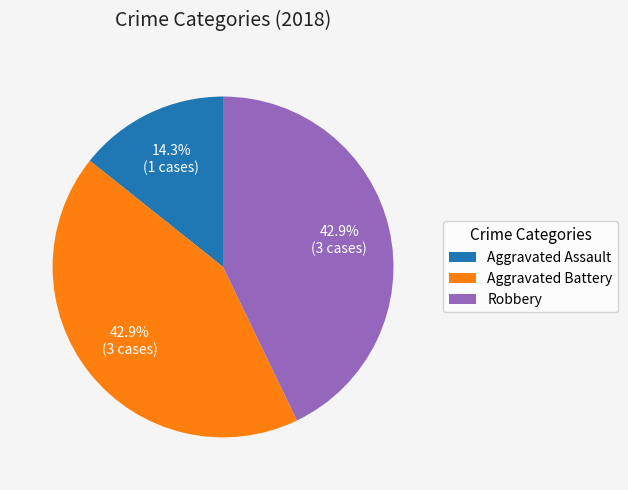

What is the ratio of the value at Aggravated Battery to the value at Robbery?

1.0